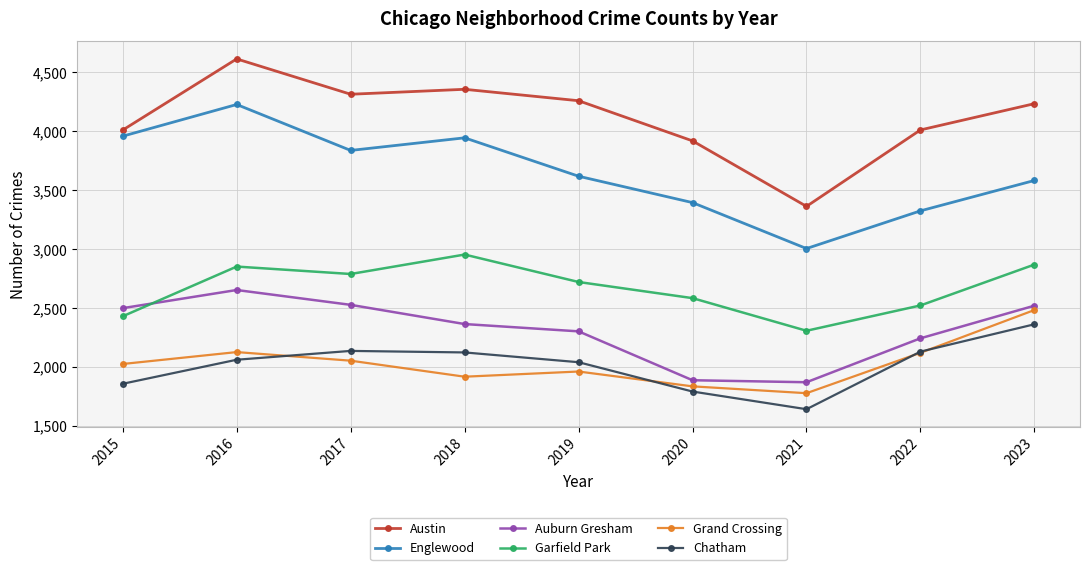

What is the spread (max minus min) of values at 2016?

2554